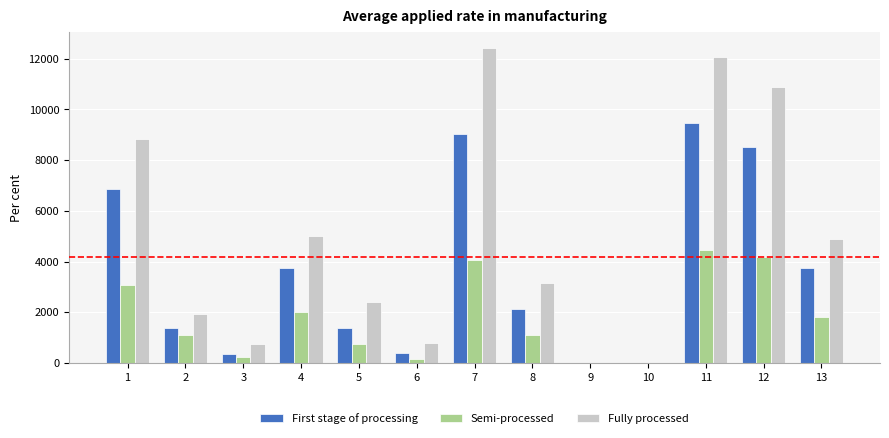

Is the value of Semi-processed at 1 greater than the value of First stage of processing at 12?

No